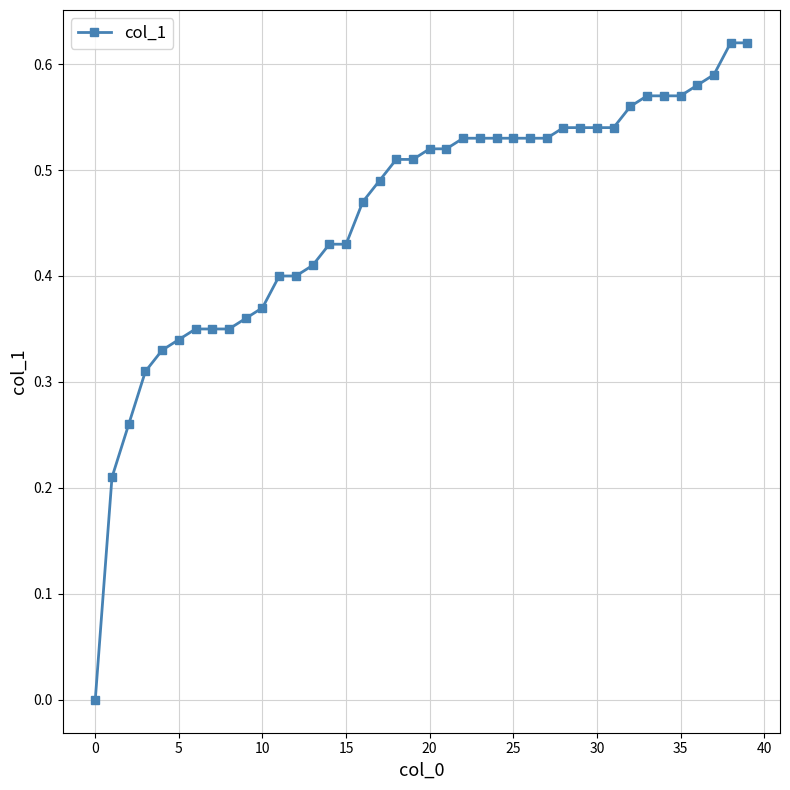

How many lines are shown in the chart?

1